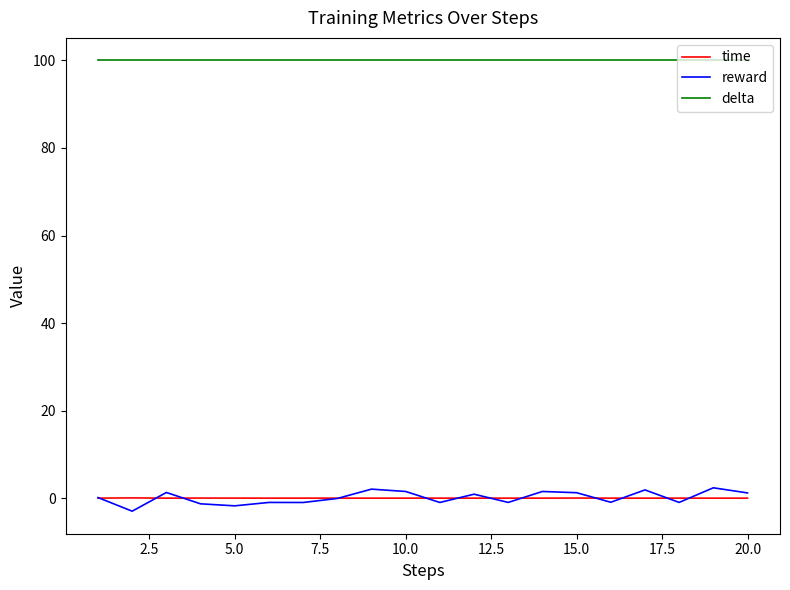

What is the smallest value displayed?

-3.0